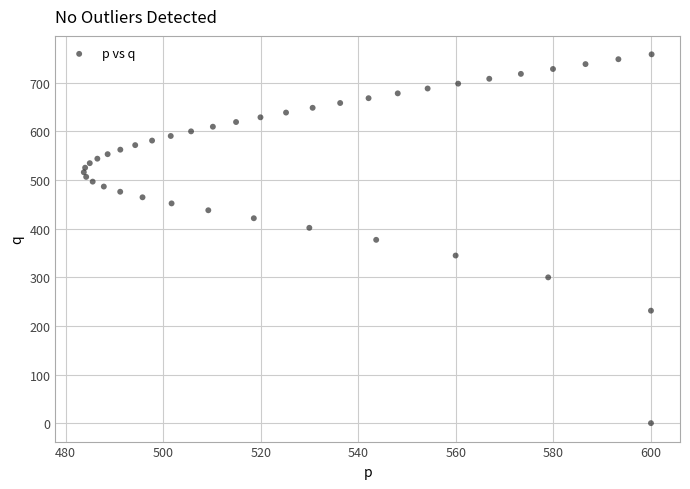

What is the range of Y values (max minus min)?

758.7